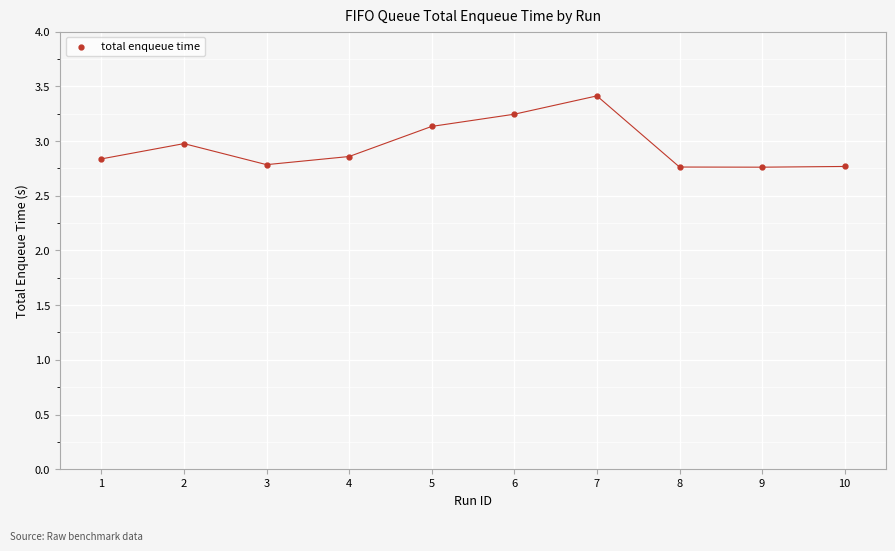

What is the average X value?

5.5